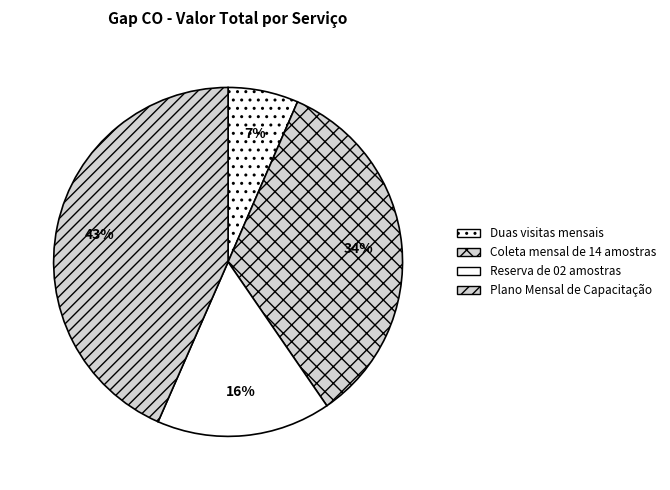

Rank the categories by value from lowest to highest.

Duas visitas mensais, Reserva de 02 amostras, Coleta mensal de 14 amostras, Plano Mensal de Capacitação